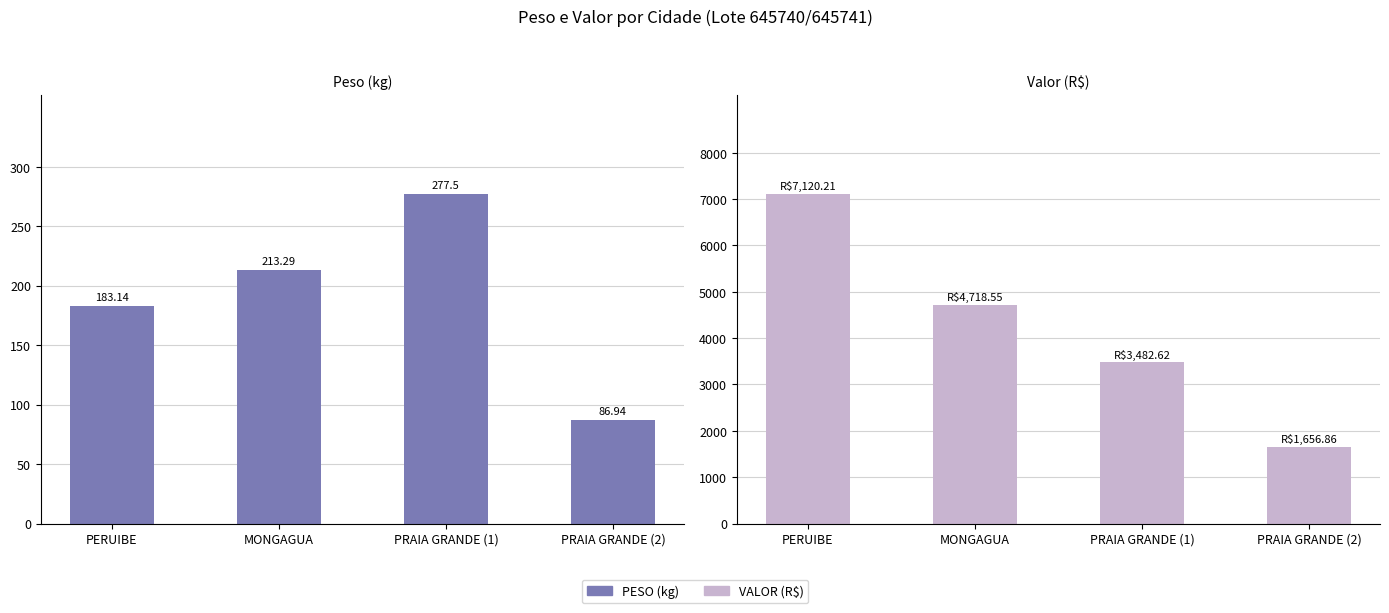

At which label does PESO first exceed 213?

MONGAGUA